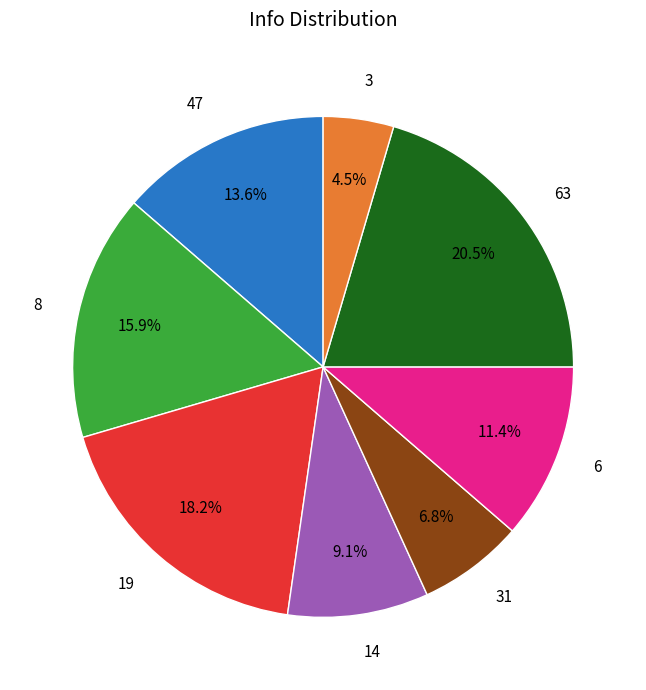

The 19 slice represents 18% of the pie. True or false?

True